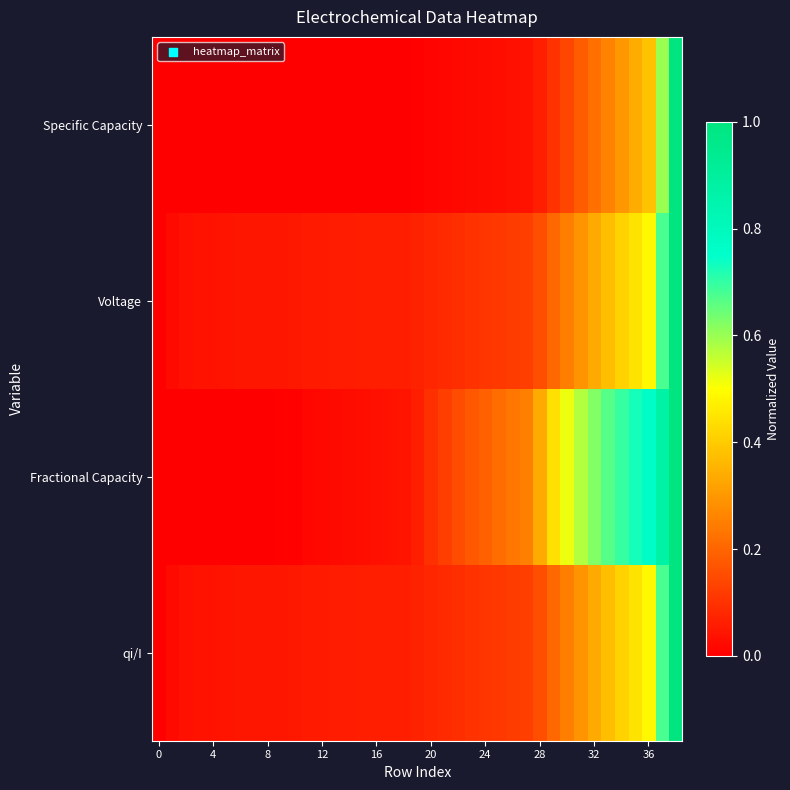

Which series has the largest total across all categories?

Fractional Capacity